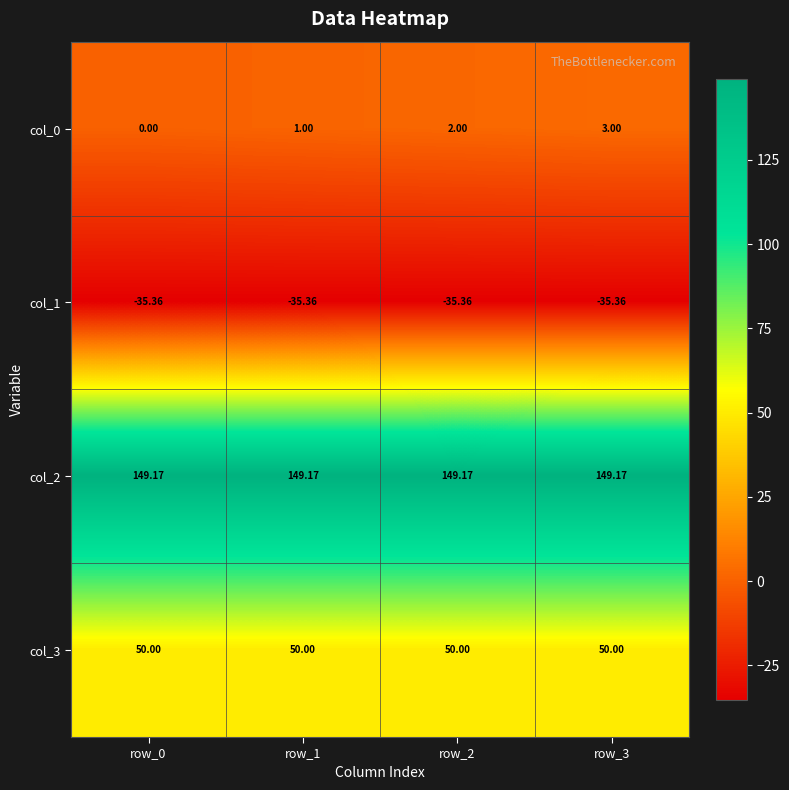

List the series in order of their overall mean, highest first.

col_2, col_3, col_0, col_1